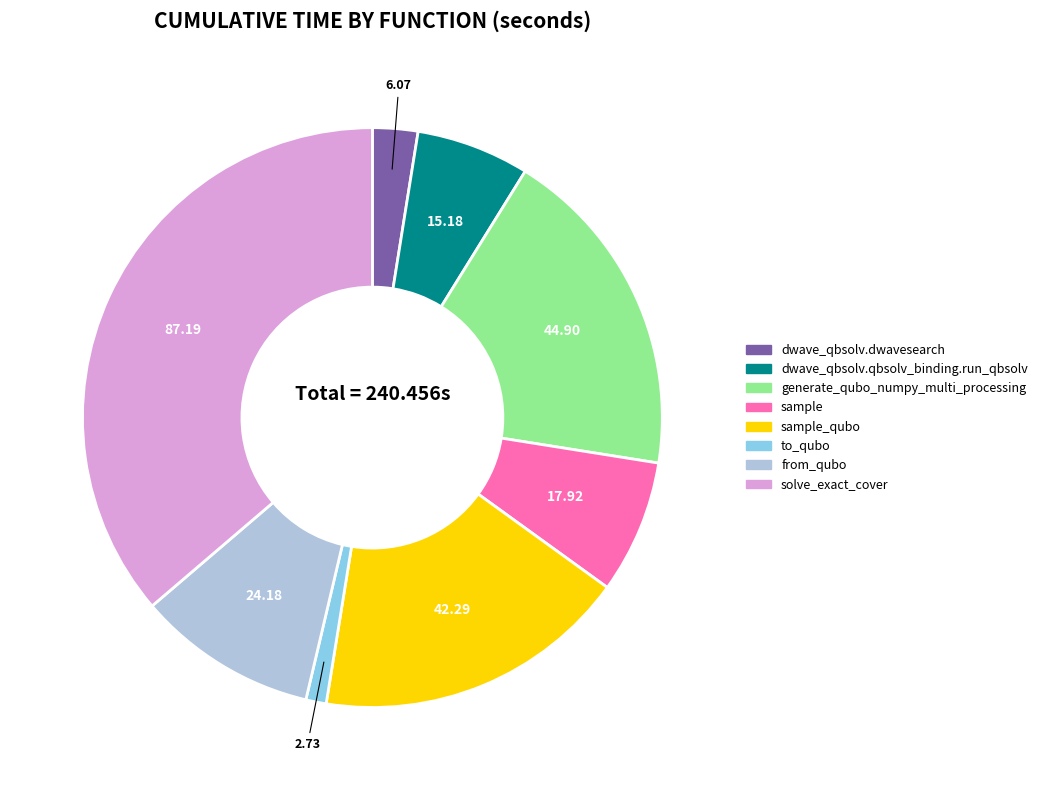

Does any single category account for the majority?

No